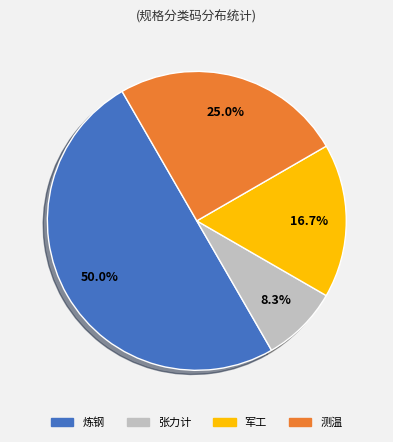

How many slices are in this pie chart?

4